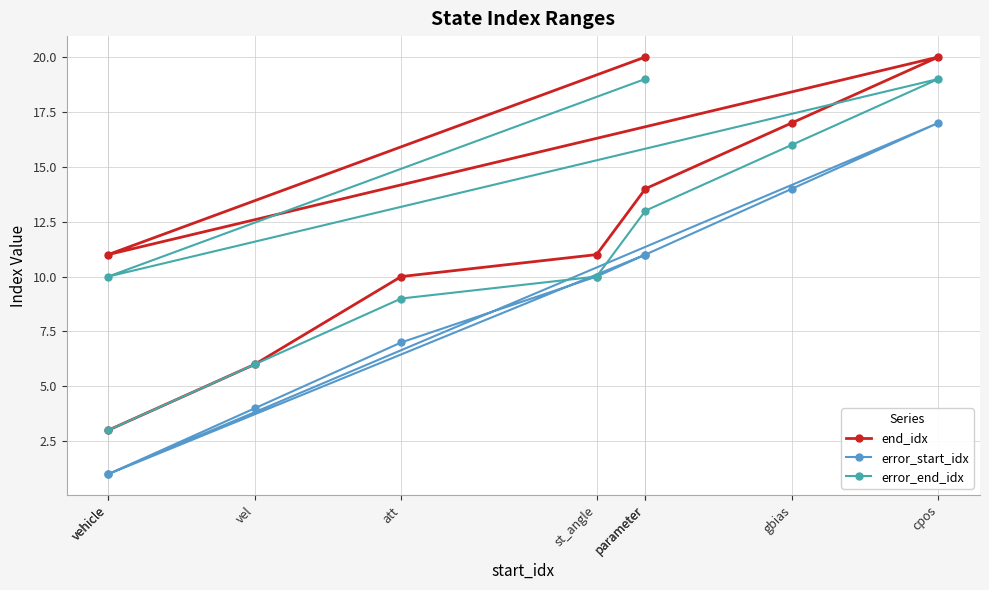

True or false: error_end_idx has a value of 1 at vehicle.

False